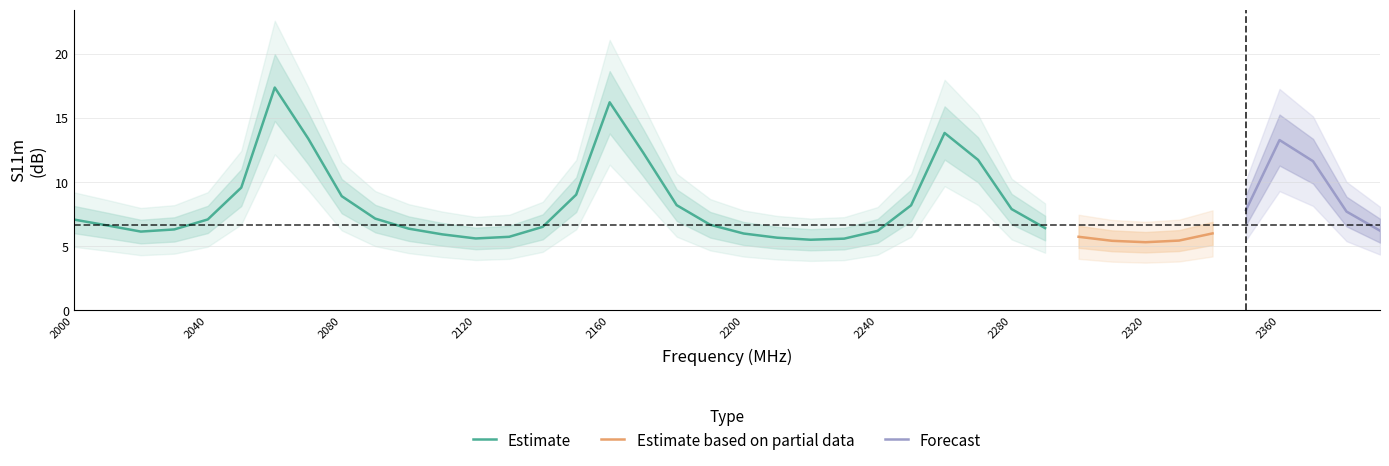

What is the value of the 17th point from the left?

16.2